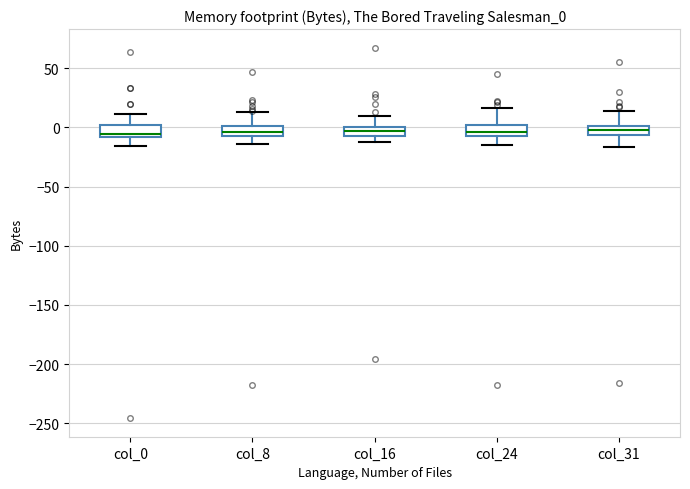

Where is the upper edge of the box for col_31 on the y-axis? The values are not printed on the chart, so give them approximately, as read against the axis.

0